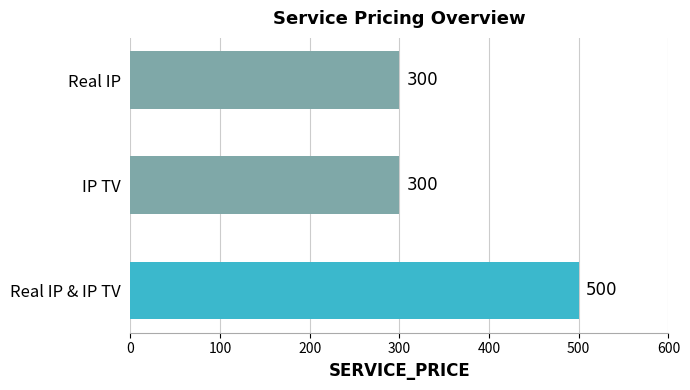

The value at Real IP & IP TV is 822. True or false?

False